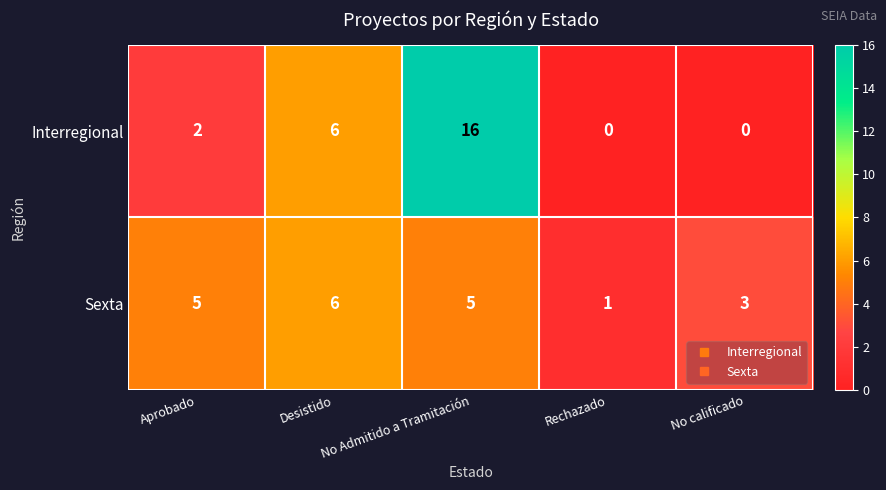

Which series has the largest total across all categories?

Interregional